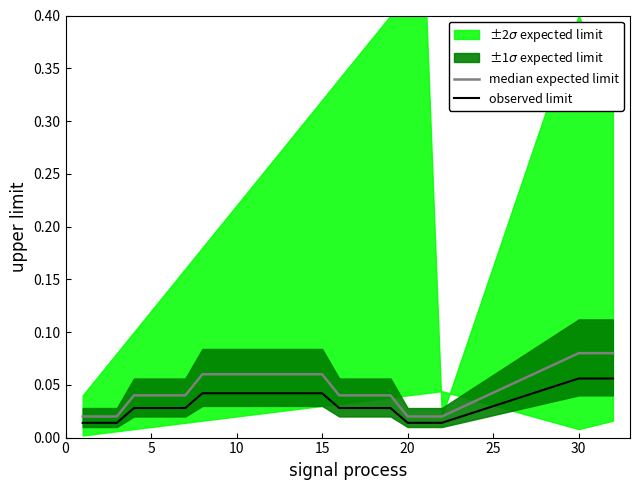

The median expected limit series shows 0.1 at 10. True or false?

False